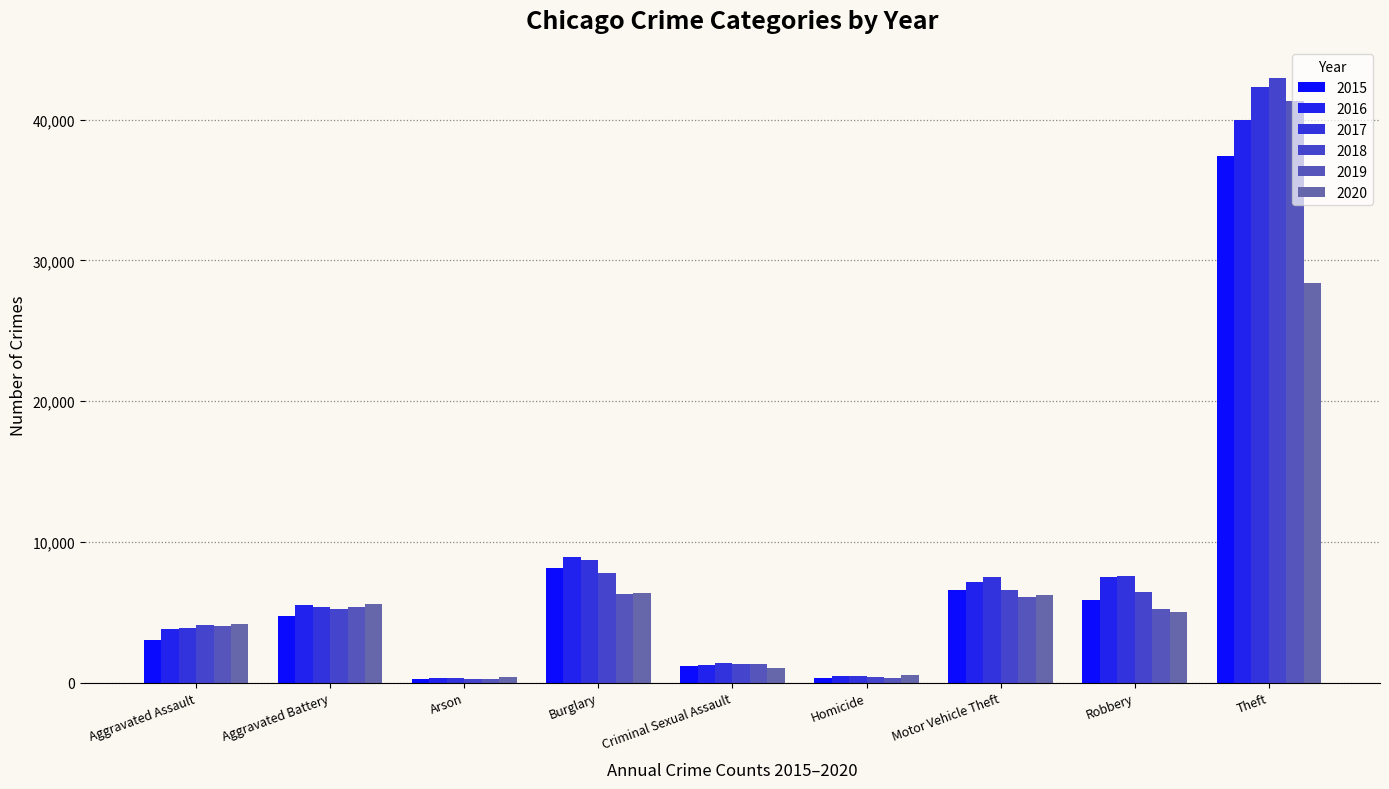

Which series has the largest total across all categories?

2017